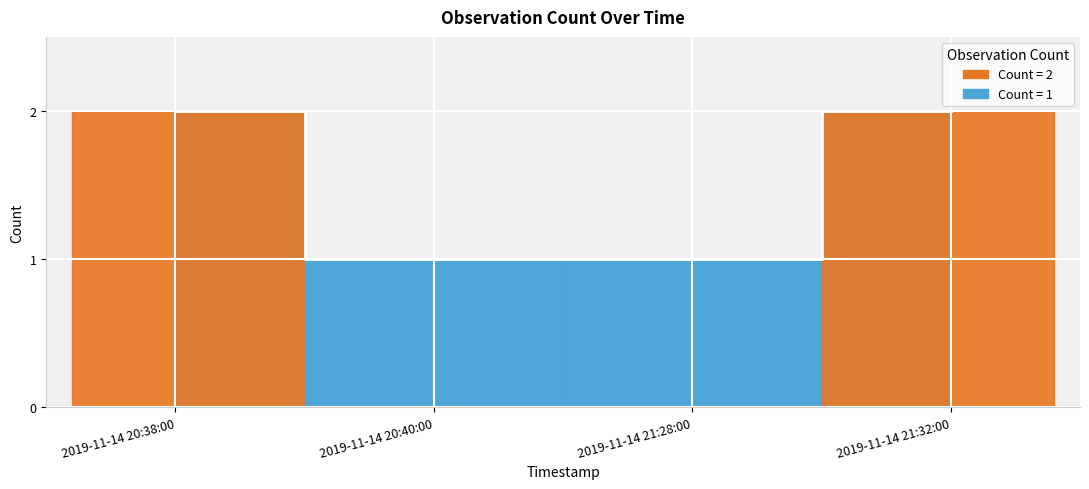

True or false: there are more than 2 points higher than both neighbors.

False